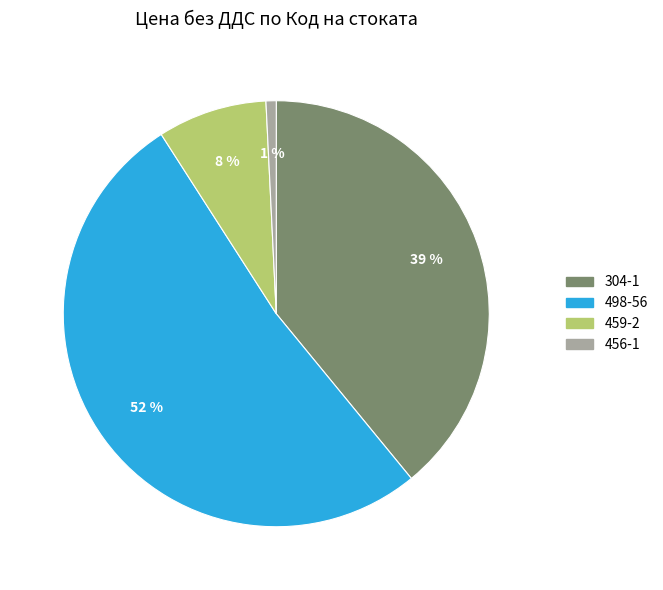

What percentage is the 304-1 slice, to the nearest percent?

39%